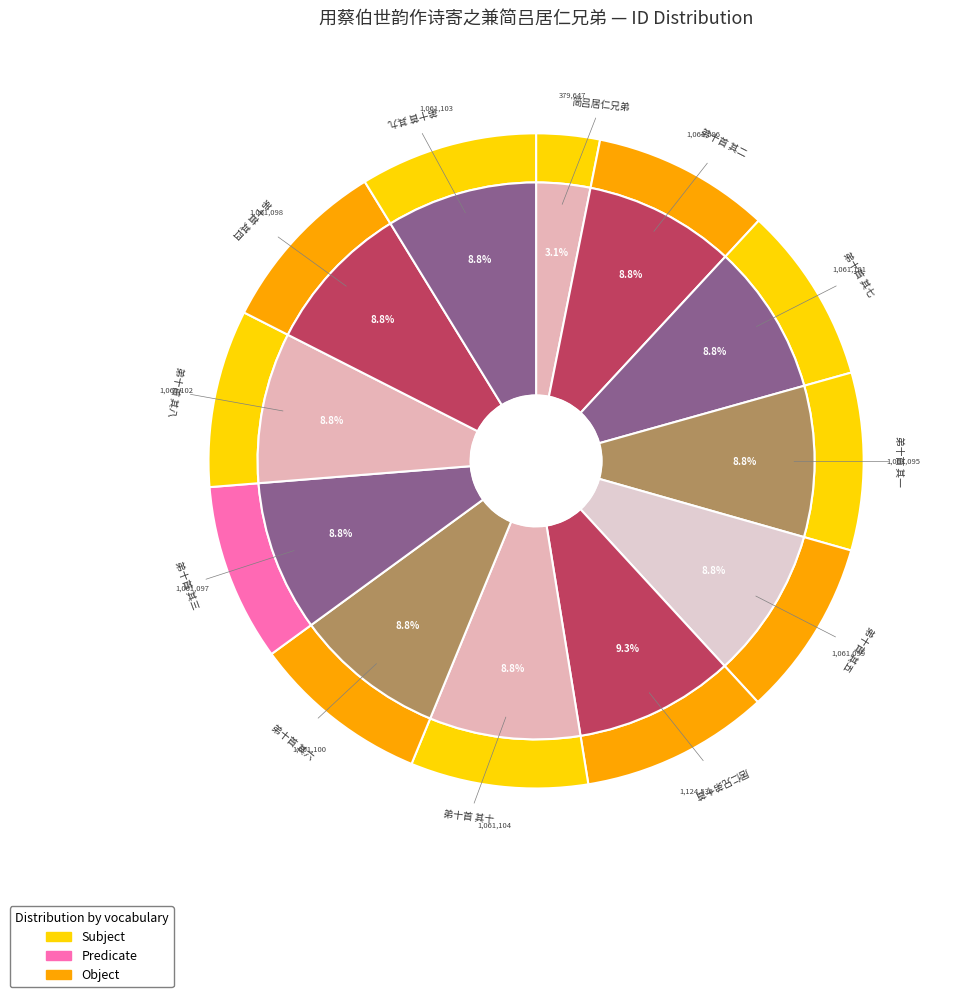

What is the largest slice in the pie chart?

用蔡伯世韵作诗寄之兼简吕居仁兄弟十首